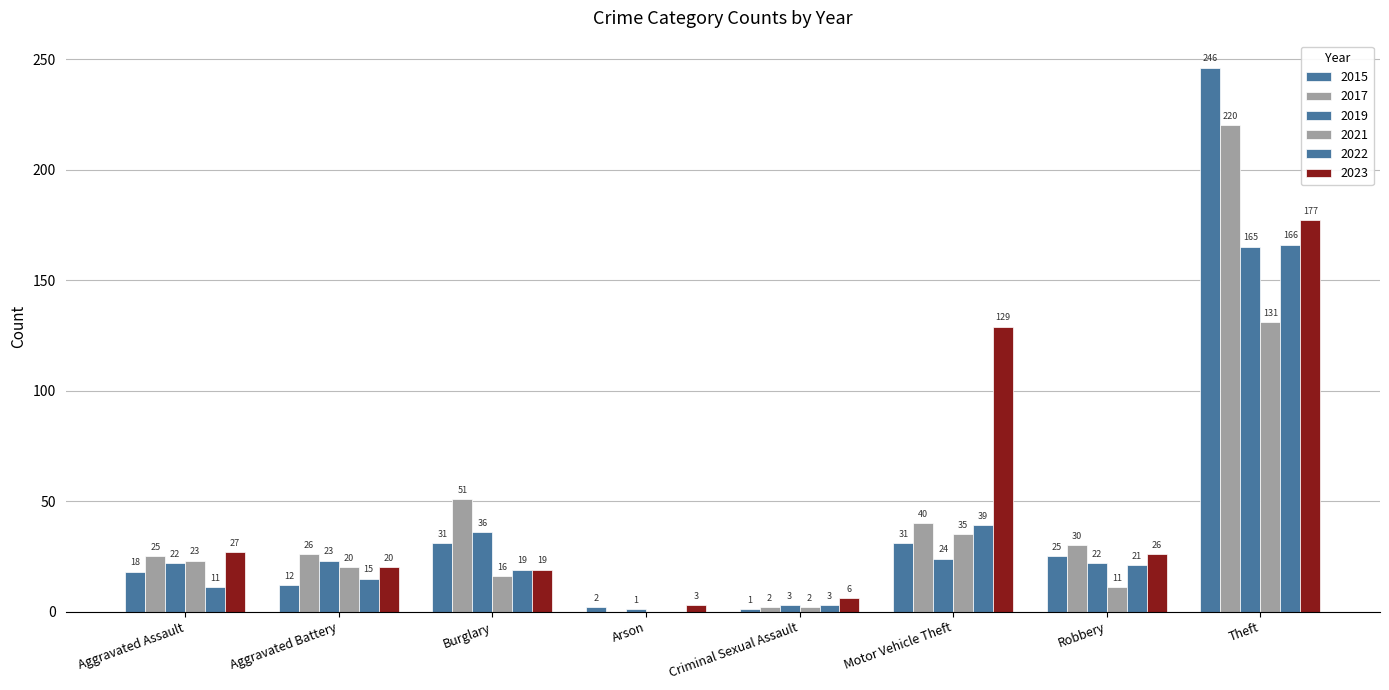

Rank the series by their maximum value, from lowest to highest.

2021, 2019, 2022, 2023, 2017, 2015